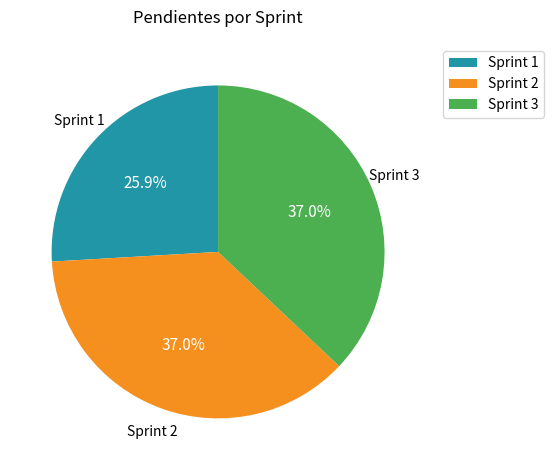

To the nearest percent, what is the difference between the largest and smallest slice percentages?

11%